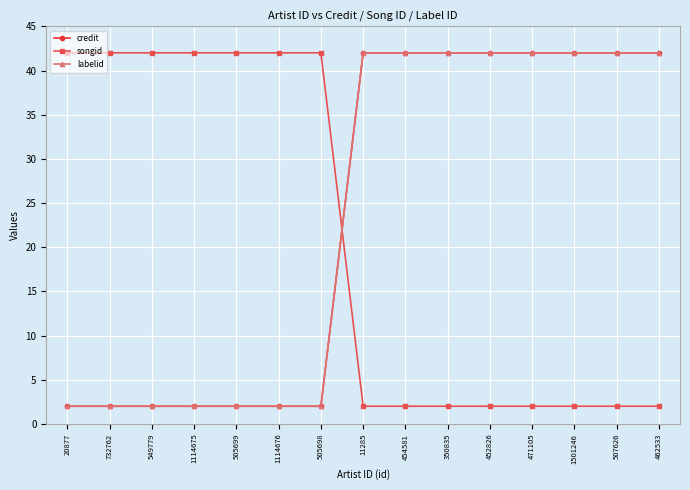

Does the chart have visible grid lines?

Yes